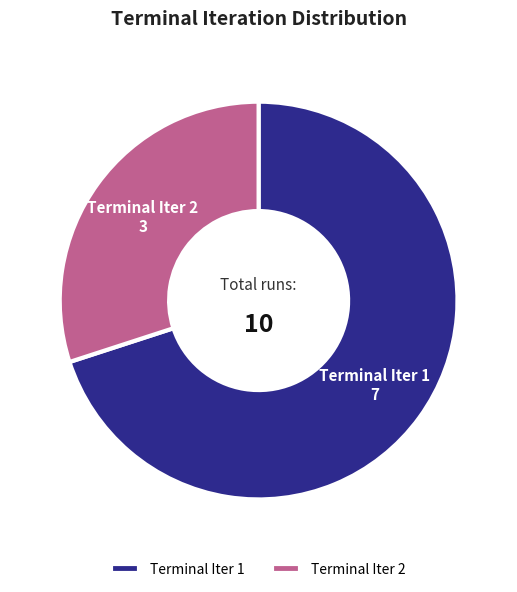

Is it true that Terminal Iter 1 is 62% of the pie?

False